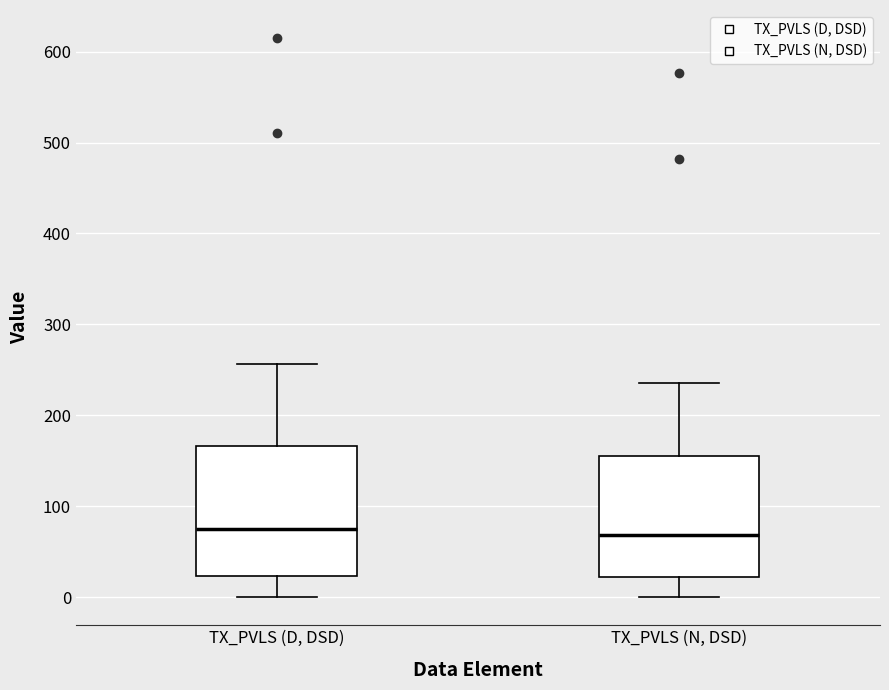

Where is the upper edge of the box for TX_PVLS (D, DSD) on the y-axis? The values are not printed on the chart, so give them approximately, as read against the axis.

170